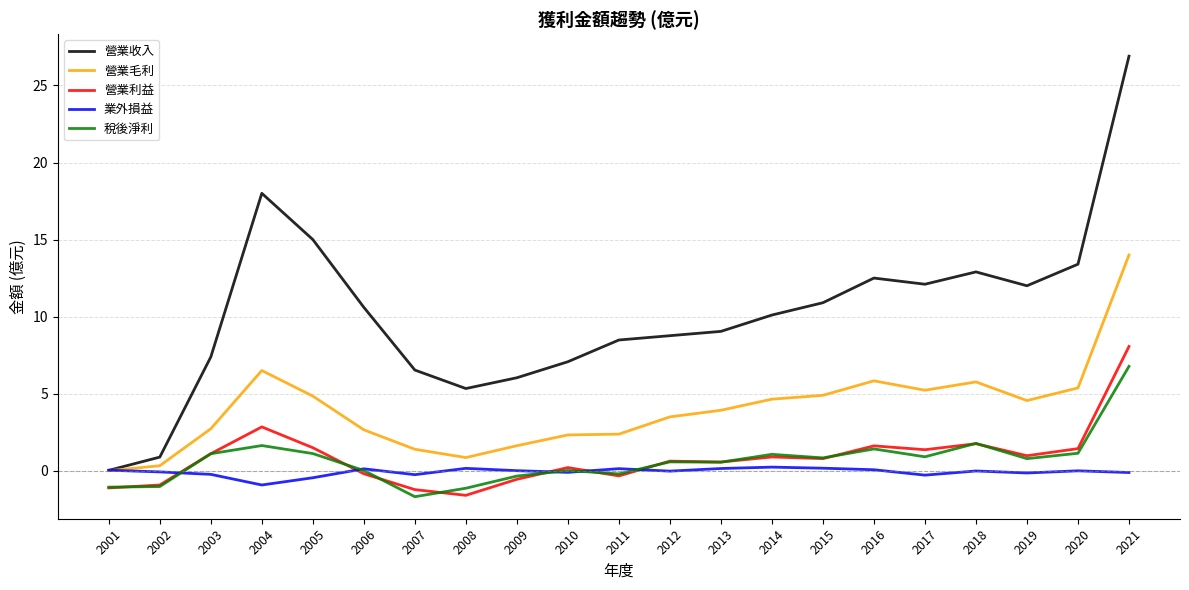

Where is the first local minimum for 營業毛利?

2008